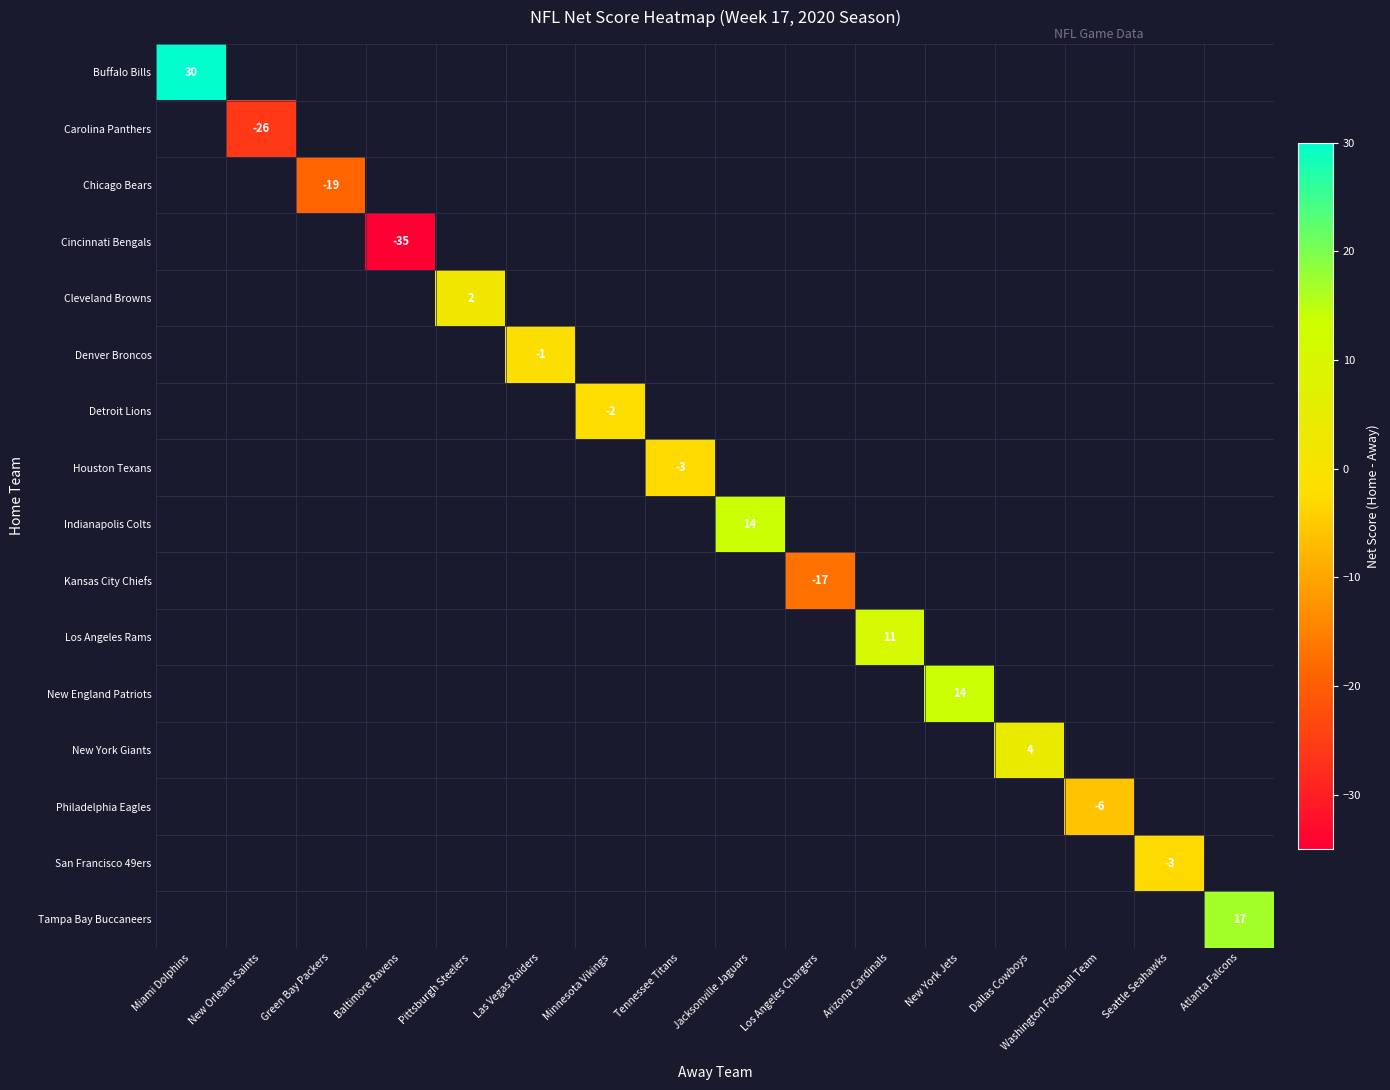

True or false: San Francisco 49ers has a value of -2 at Seattle Seahawks.

False